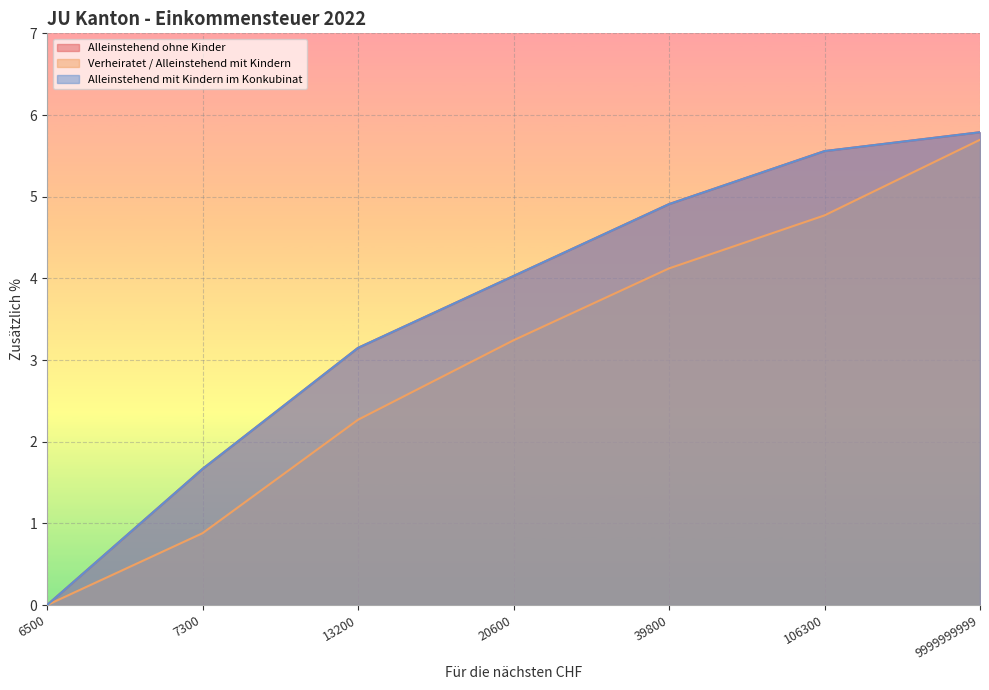

Is the value of Alleinstehend mit Kindern im Konkubinat at 106300 greater than the value of Verheiratet / Alleinstehend mit Kindern at 106300?

Yes